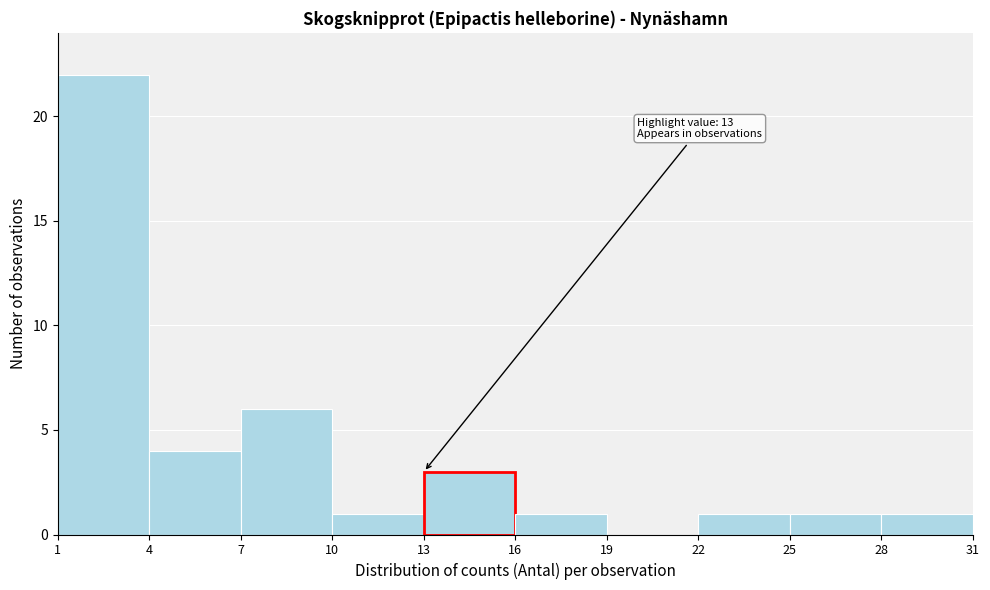

Over which range of the x-axis is the bar tallest?

1 to 4